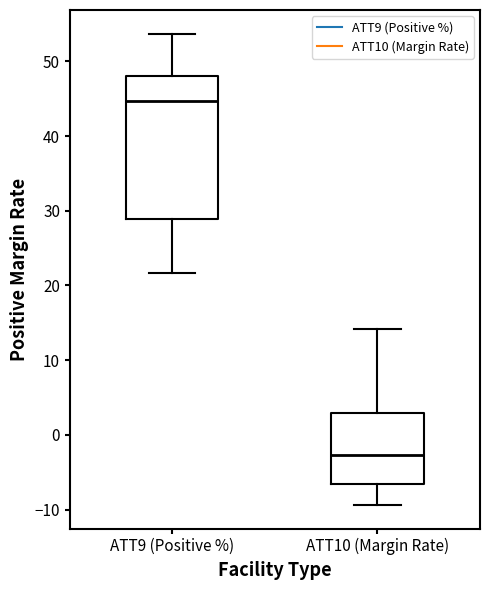

Where does the median line of the box for ATT10 (Margin Rate) sit on the y-axis? The values are not printed on the chart, so give them approximately, as read against the axis.

-3